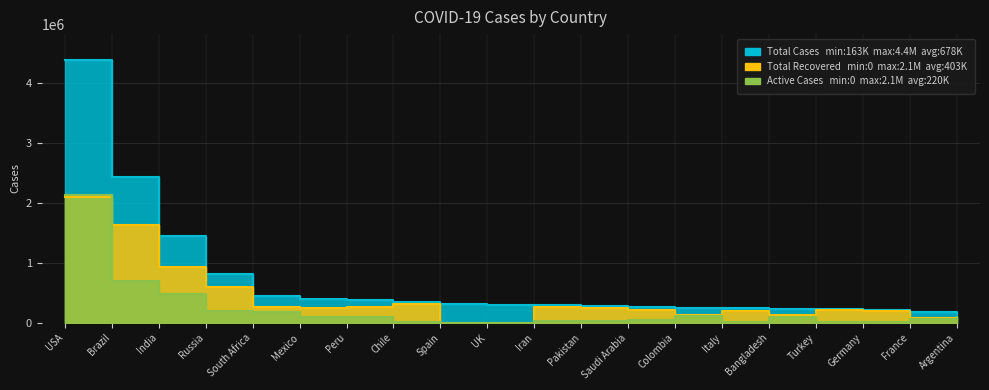

How many lines are shown in the chart?

3